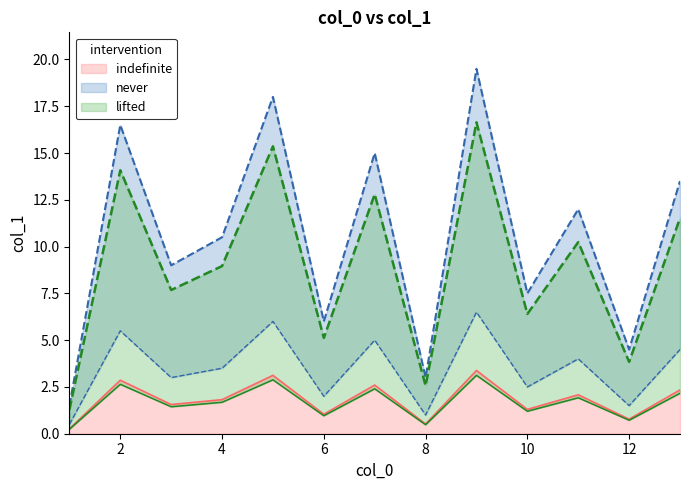

The value of indefinite at 8 is 0.5. True or false?

True